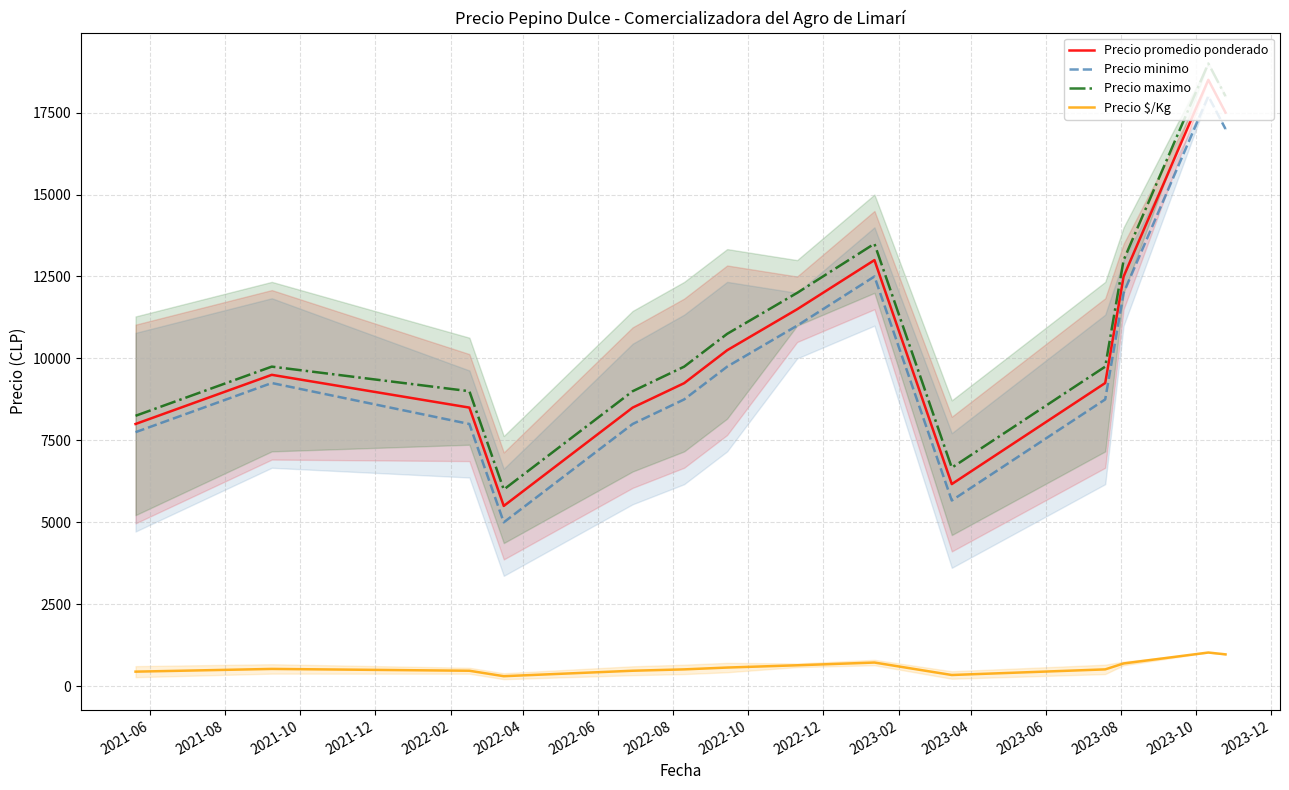

True or false: Precio minimo and Precio maximo cross at least once.

False